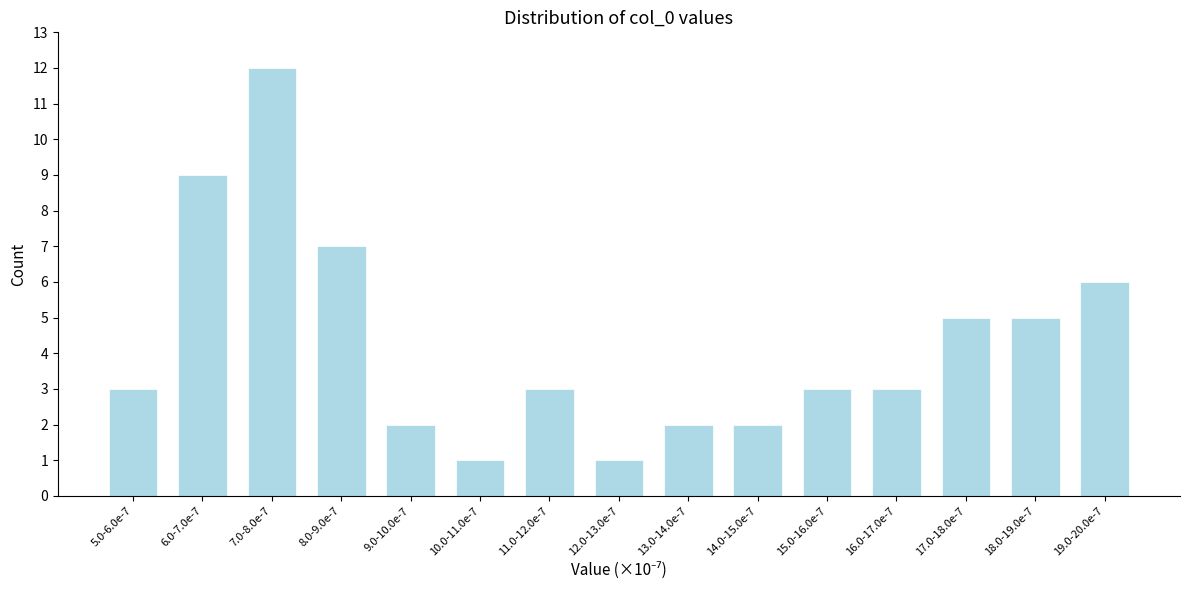

Reading right to left, list all the values displayed in this chart.

19.0-20.0e-7=6	18.0-19.0e-7=5	17.0-18.0e-7=5	16.0-17.0e-7=3	15.0-16.0e-7=3	14.0-15.0e-7=2	13.0-14.0e-7=2	12.0-13.0e-7=1	11.0-12.0e-7=3	10.0-11.0e-7=1	9.0-10.0e-7=2	8.0-9.0e-7=7	7.0-8.0e-7=12	6.0-7.0e-7=9	5.0-6.0e-7=3